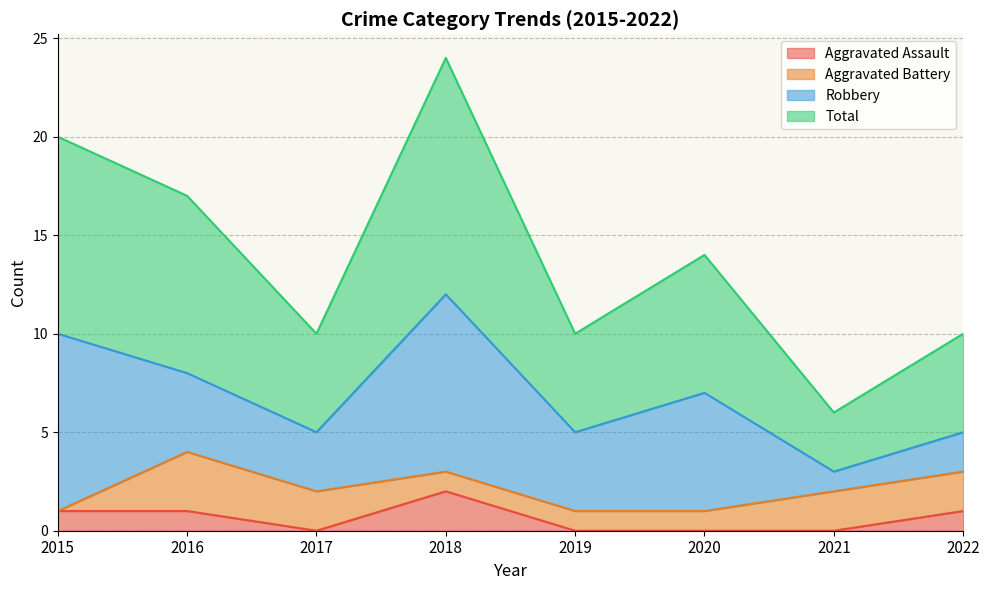

At which label does Aggravated Assault reach its peak?

2018